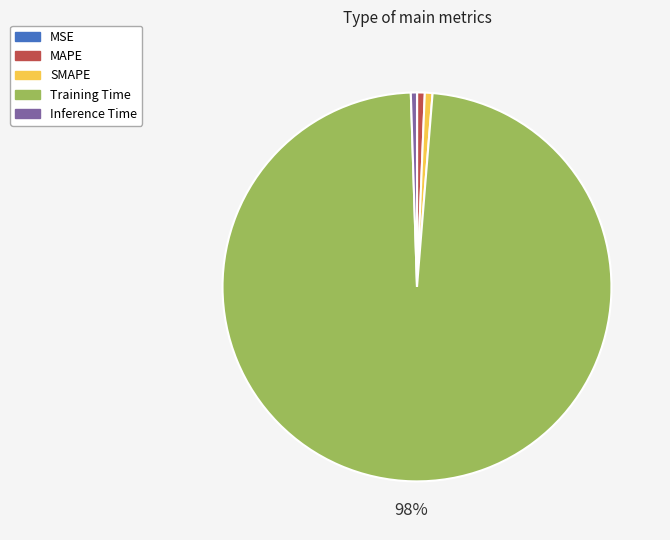

Which slice is the largest?

Training Time